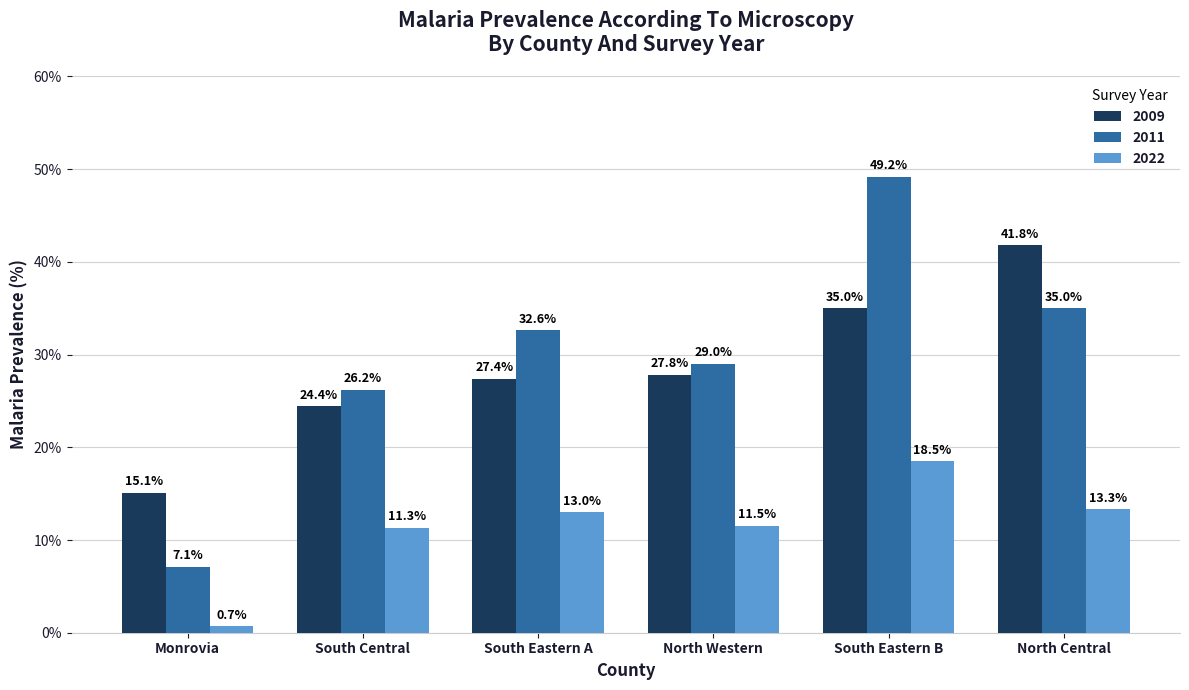

Which series has the widest spread of values?

2011